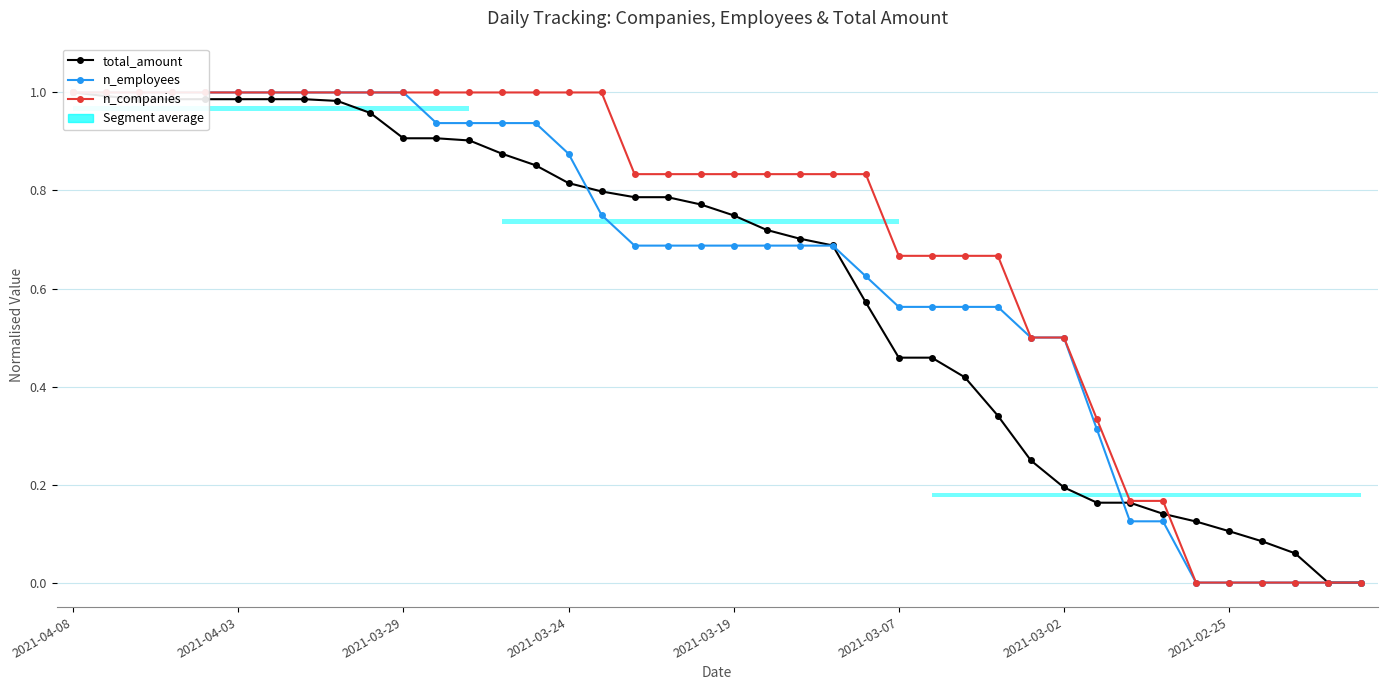

What is the total value across all series at 14?

2.8